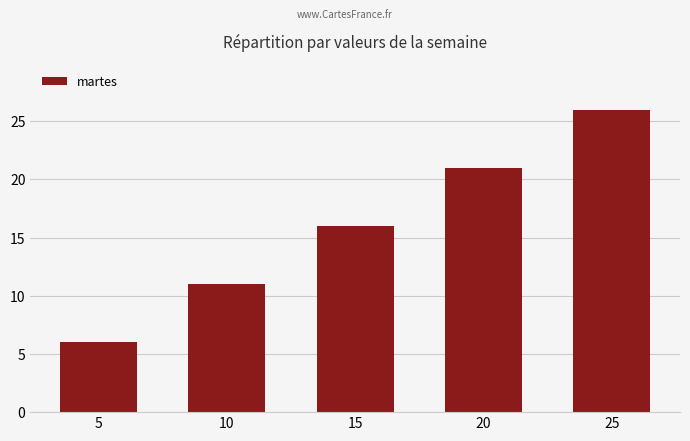

List the labels in order of value, largest first.

25, 20, 15, 10, 5